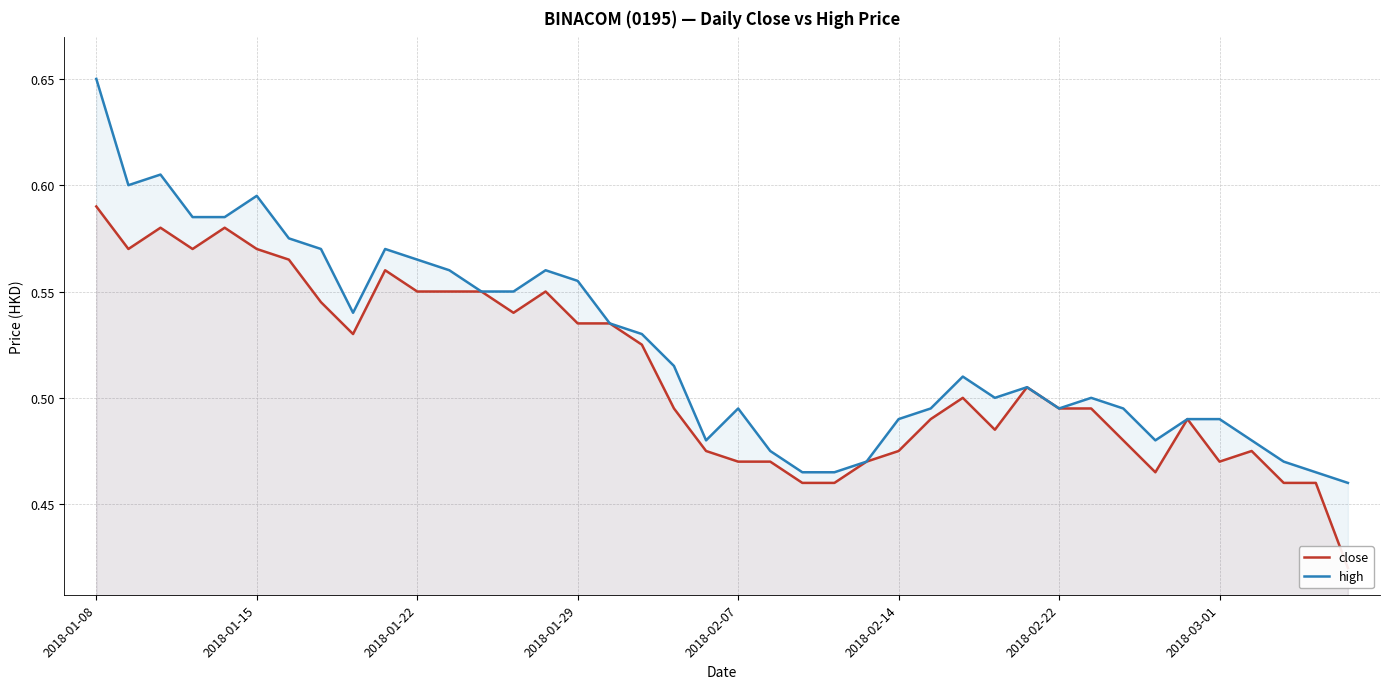

Is it true that high equals 1.1 at 2018-02-07?

False